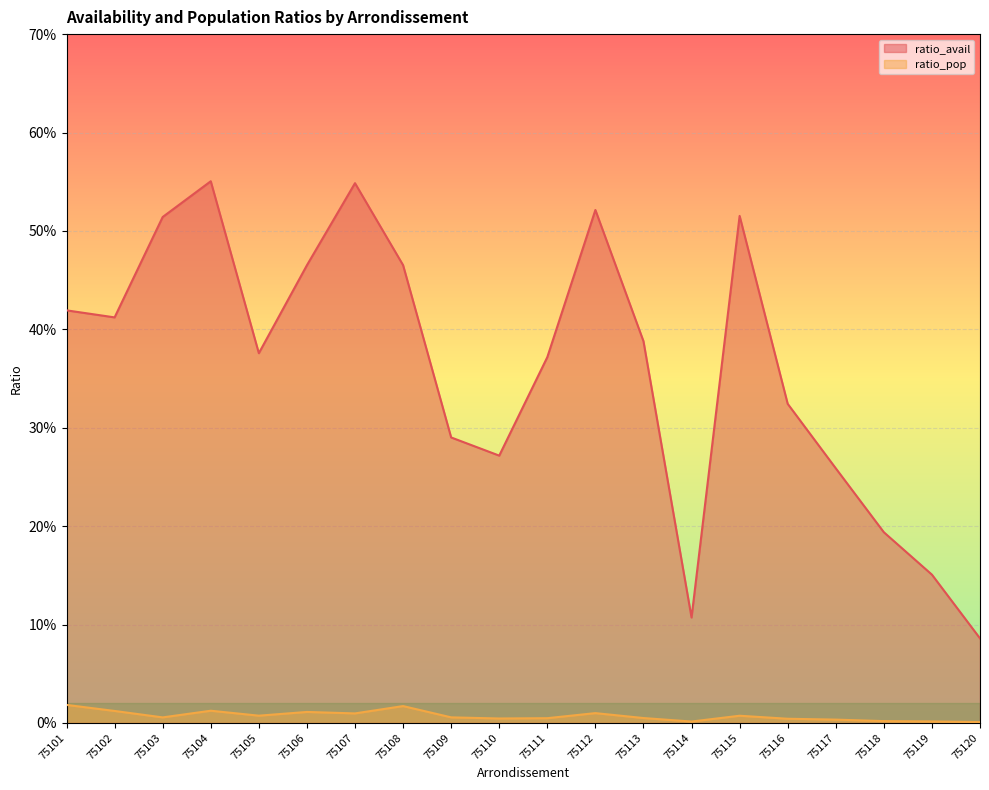

Which has a higher value, 75108 or 75119?

75108